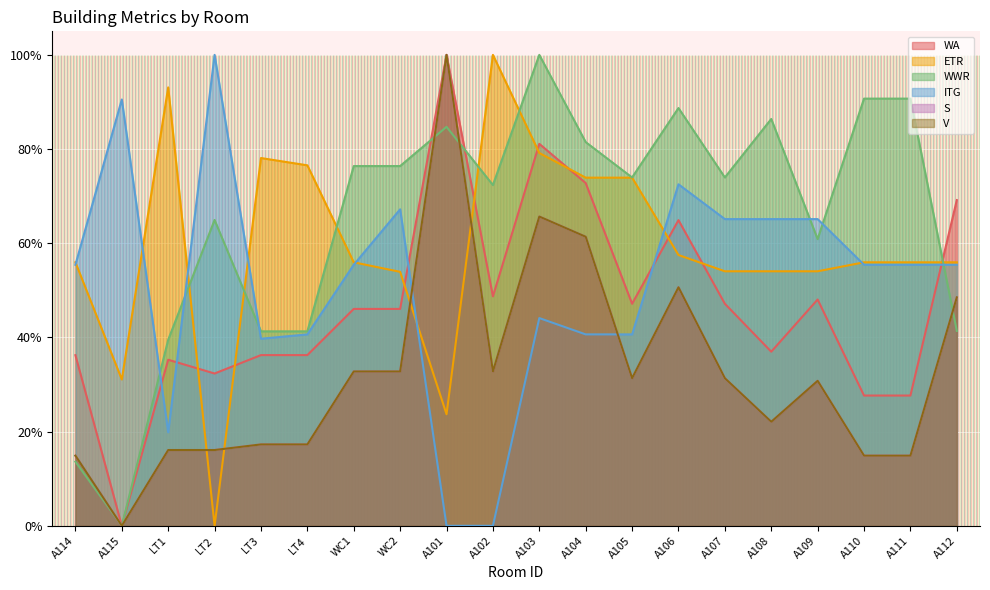

Which series has the largest range (max minus min)?

WA